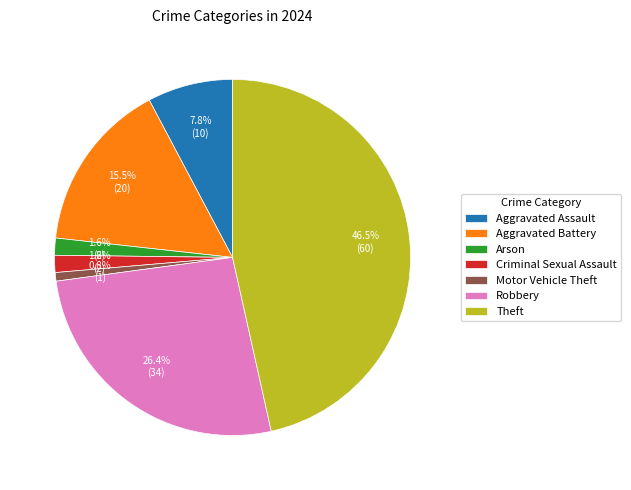

Does any single category account for the majority?

No